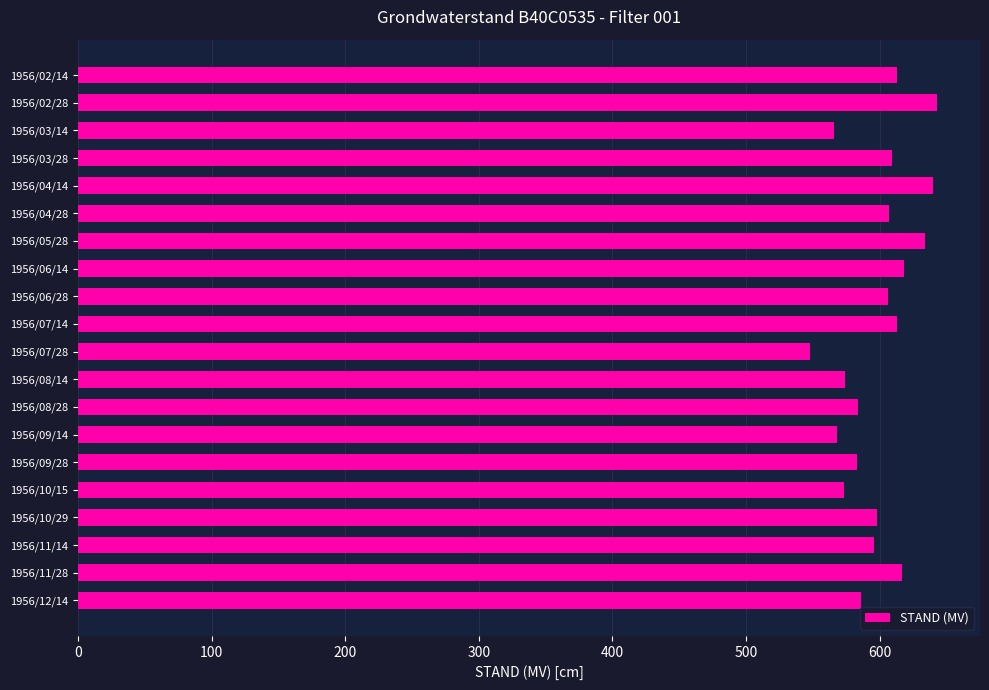

What is the change in value from 1956/02/28 to 1956/10/15?

-70